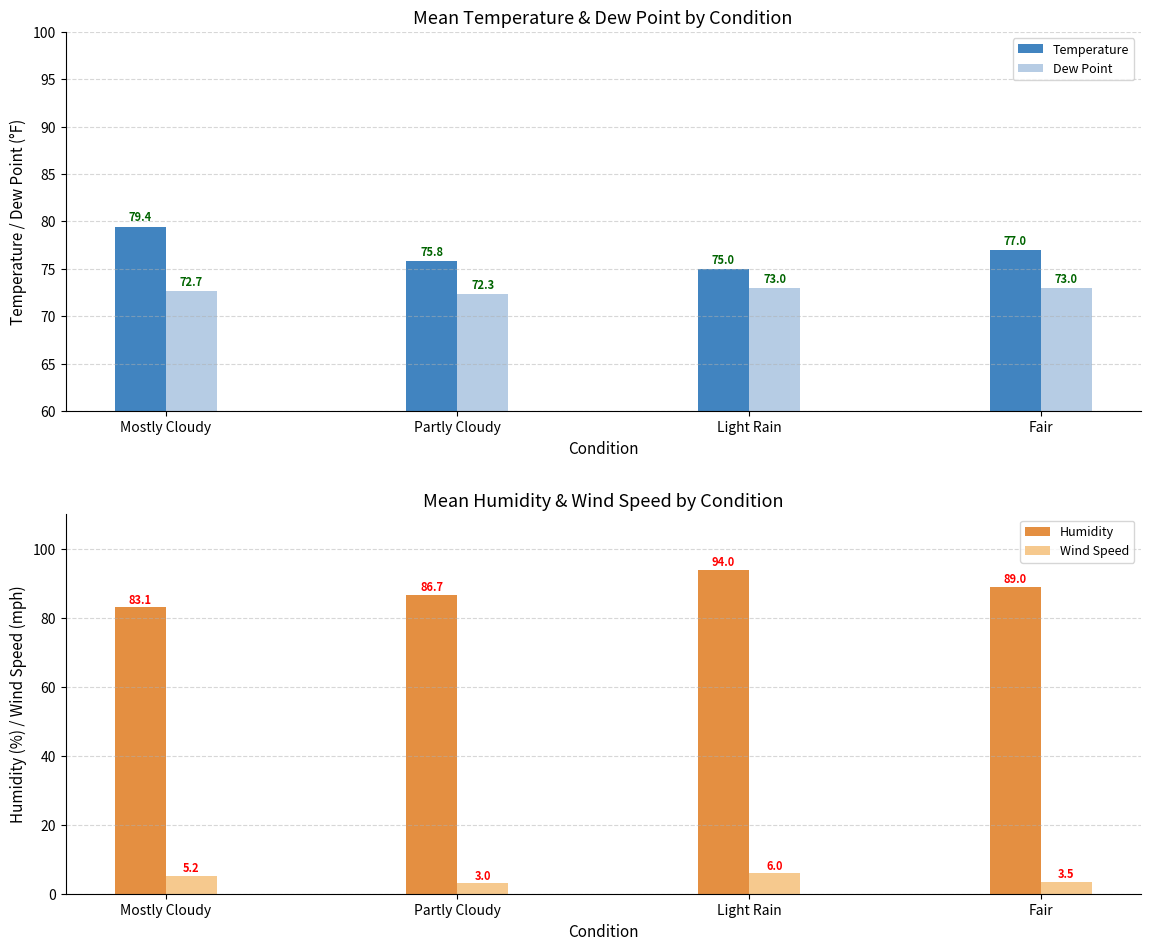

What is the sum of the Wind Speed values at Light Rain and Partly Cloudy?

9.0